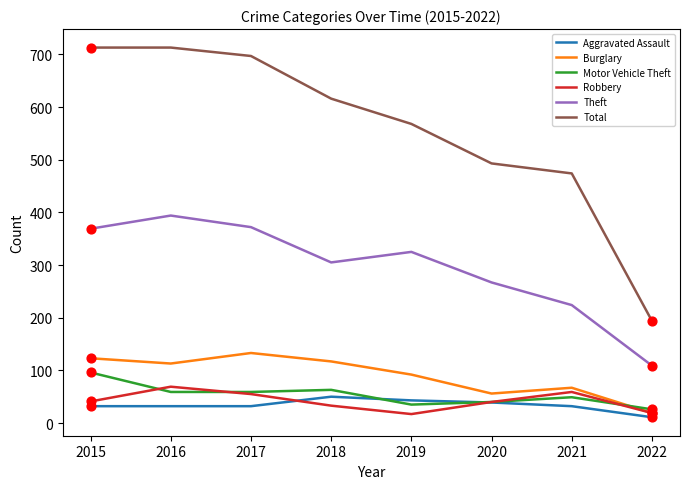

Which series has the widest spread of values?

Total